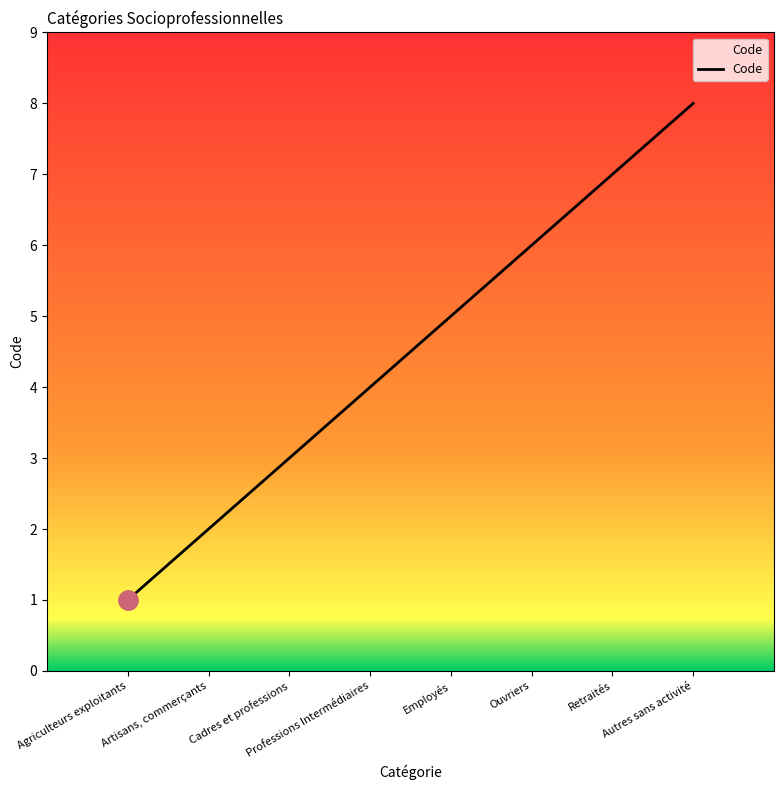

How many categories are shown in the chart?

8